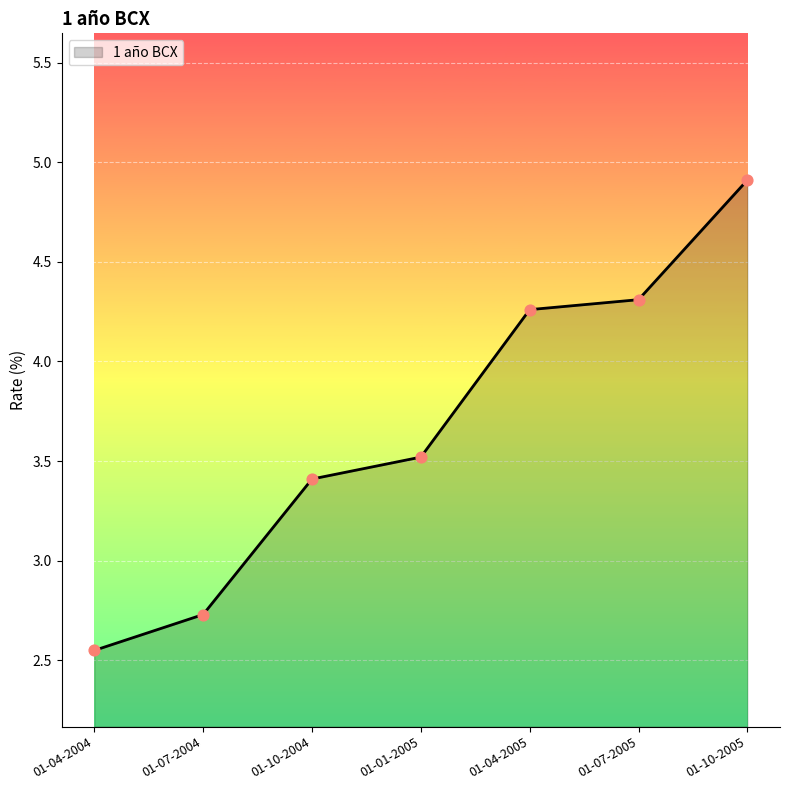

What is the ratio of the value at 01-07-2004 to the value at 01-07-2005?

0.6